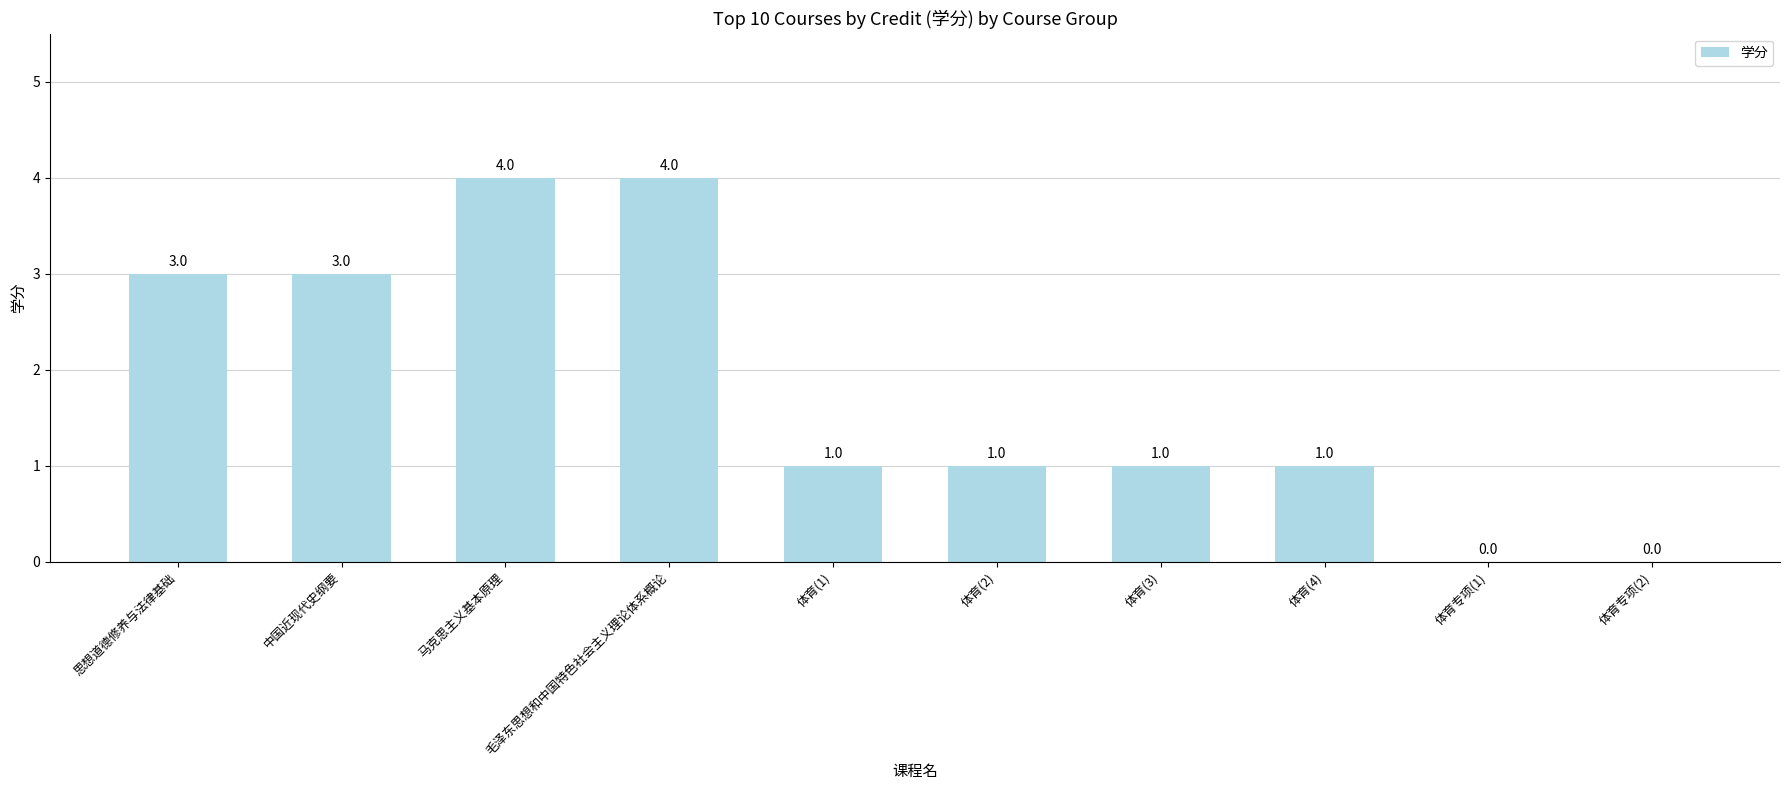

Count the values in the range 1 to 3.

6